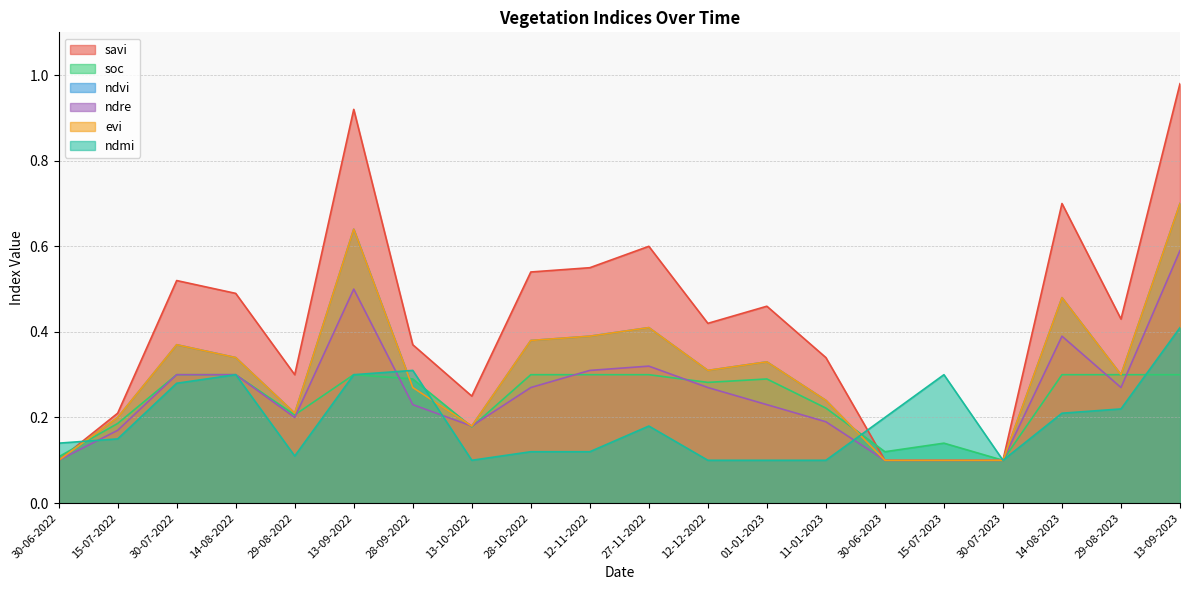

What is the sum of all ndre values?

5.1